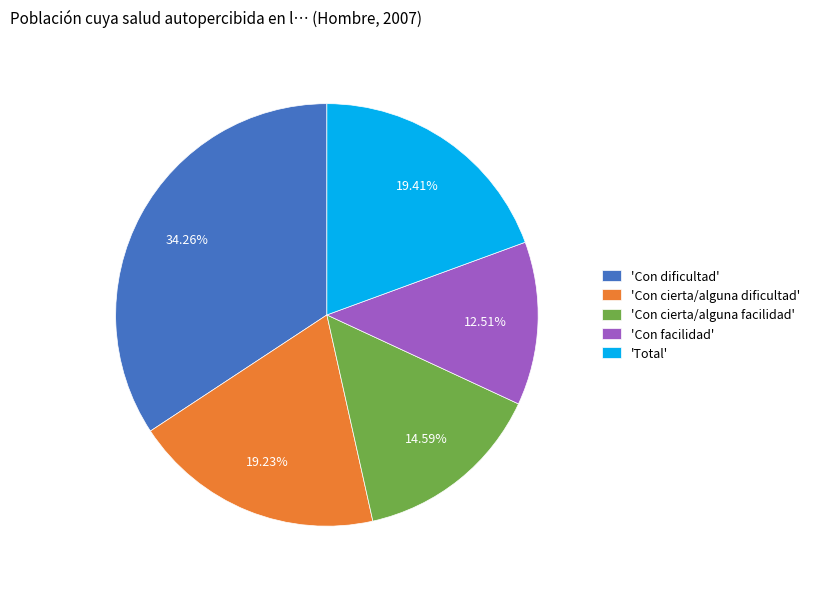

Does any single category account for the majority?

No